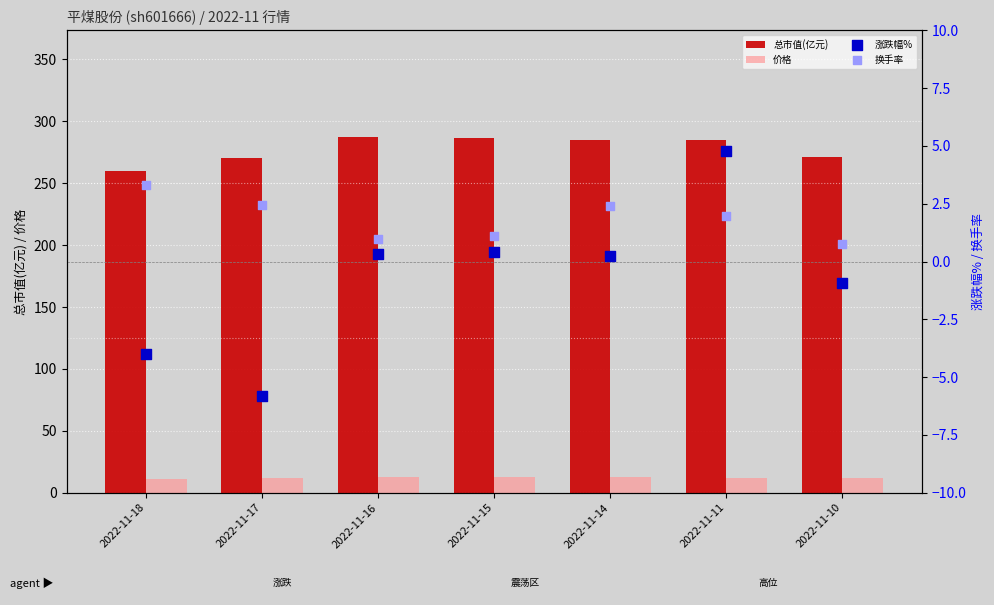

Which series has the largest Y range (max minus min)?

总市值(亿元)